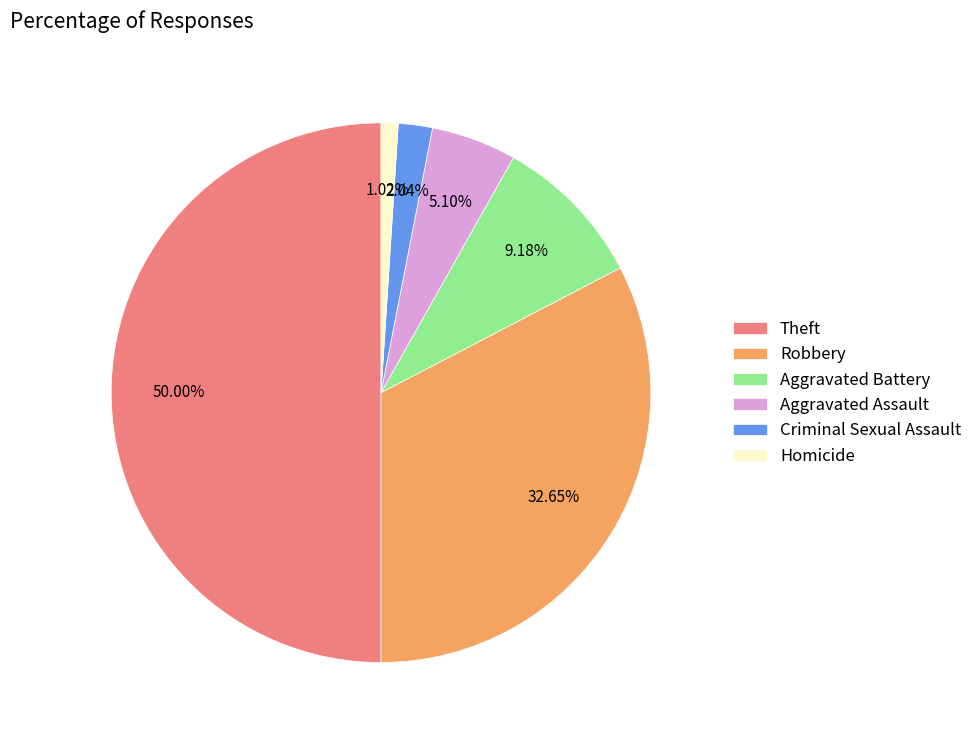

What is the ratio of the value at Robbery to the value at Homicide?

32.0